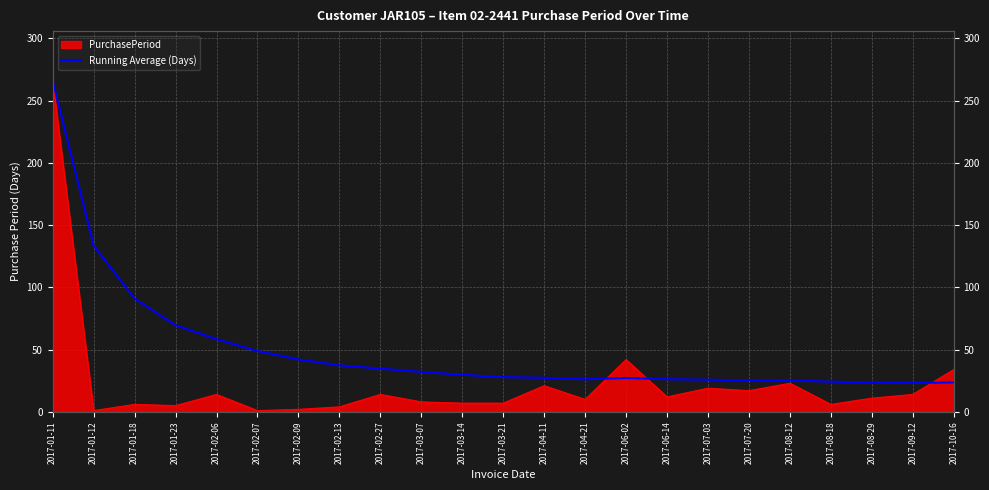

What position from the left is 2017-09-12?

22